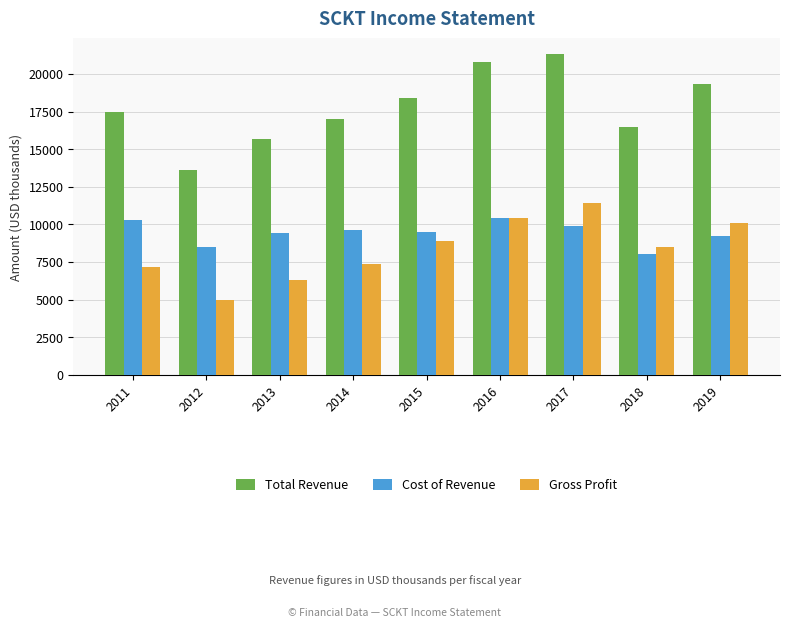

Reading right to left, extract all data points from this chart.

Total Revenue: 19300	16500	21300	20800	18400	17000	15700	13600	17500
Cost of Revenue: 9200	8000	9900	10400	9500	9600	9400	8500	10300
Gross Profit: 10100	8500	11400	10400	8900	7400	6300	5000	7200